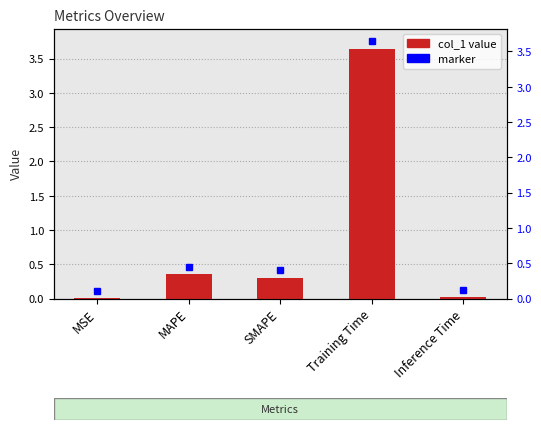

What is the greatest value displayed?

3.6